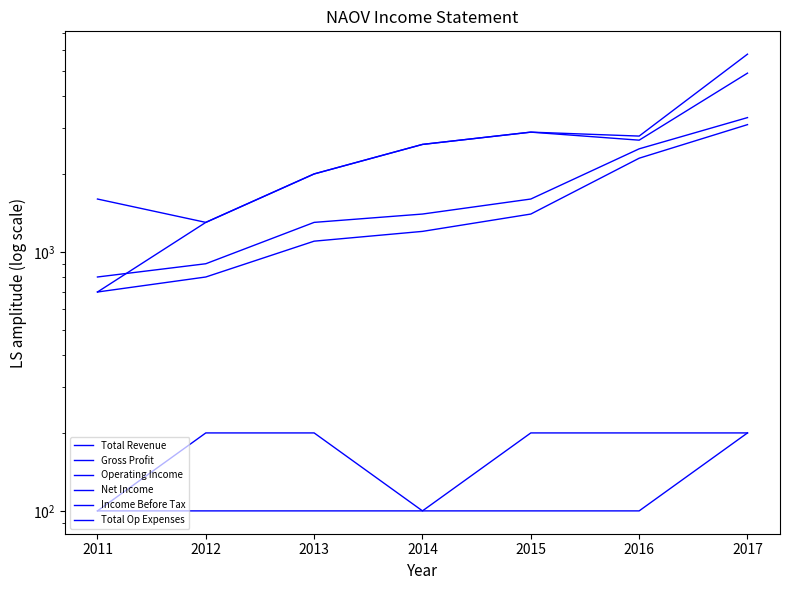

True or false: Total Op Expenses and Net Income cross at least once.

False